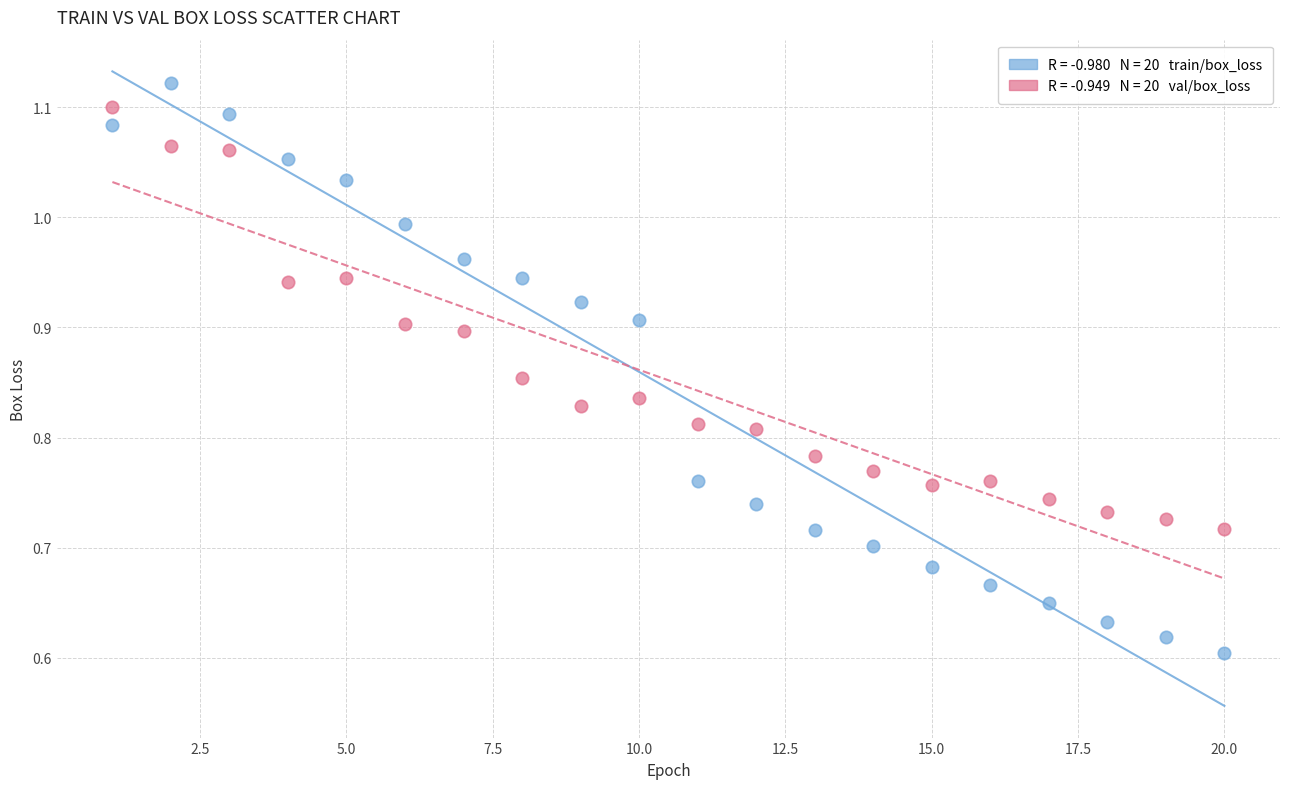

Across all data points, what is the range of X values (max minus min)?

19.0